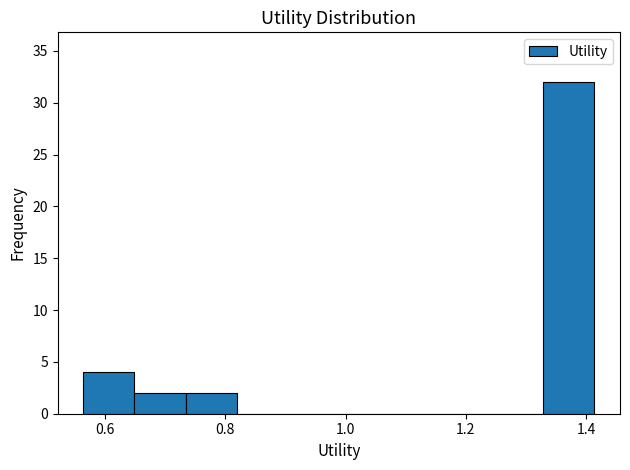

Reading left to right, transcribe this chart: for each bar, give the range it covers on the x-axis and its height. Neither the bar edges nor the heights are printed on the chart, so give them approximately, as read against the axes.

0.56 to 0.64: 4
0.64 to 0.74: 2
0.74 to 0.82: 2
0.82 to 0.90: 0
0.90 to 0.98: 0
0.98 to 1.08: 0
1.08 to 1.16: 0
1.16 to 1.24: 0
1.24 to 1.32: 0
1.32 to 1.42: 32